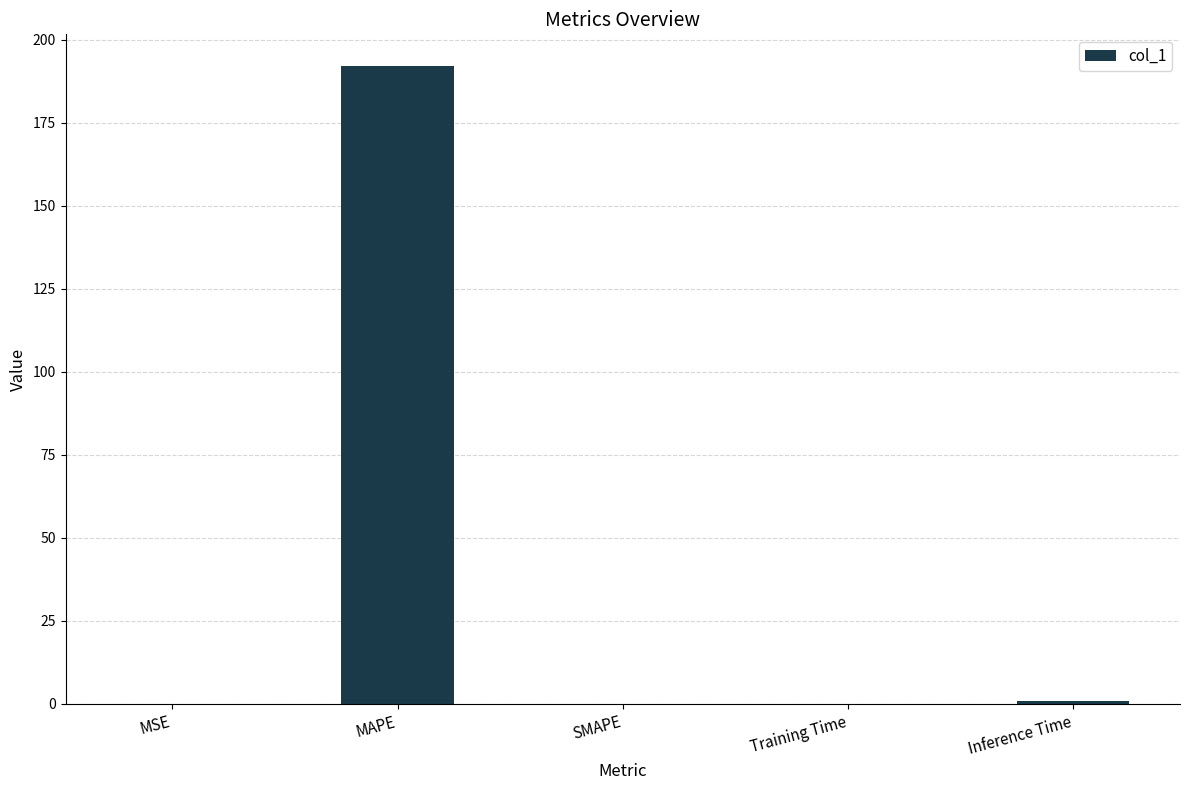

What is the change in value from MSE to Inference Time?

+0.9